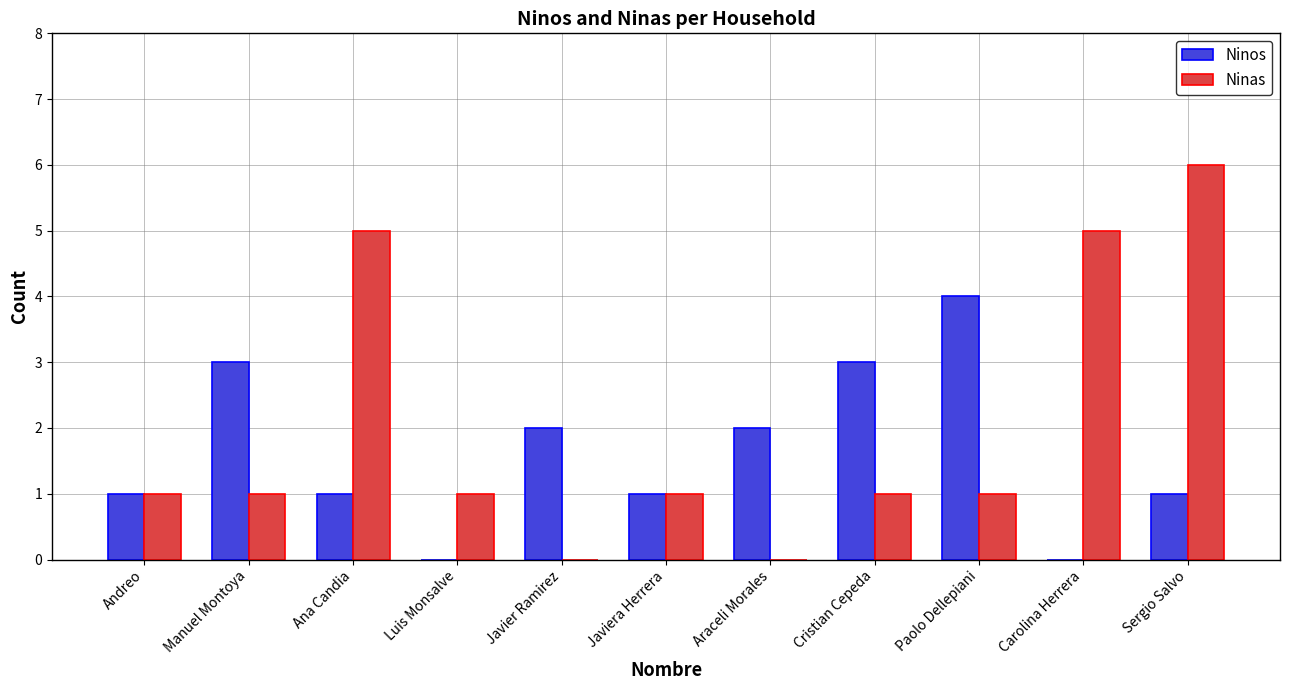

Reading left to right, transcribe all the data shown in this chart.

Ninos: 1	3	1	0	2	1	2	3	4	0	1
Ninas: 1	1	5	1	0	1	0	1	1	5	6